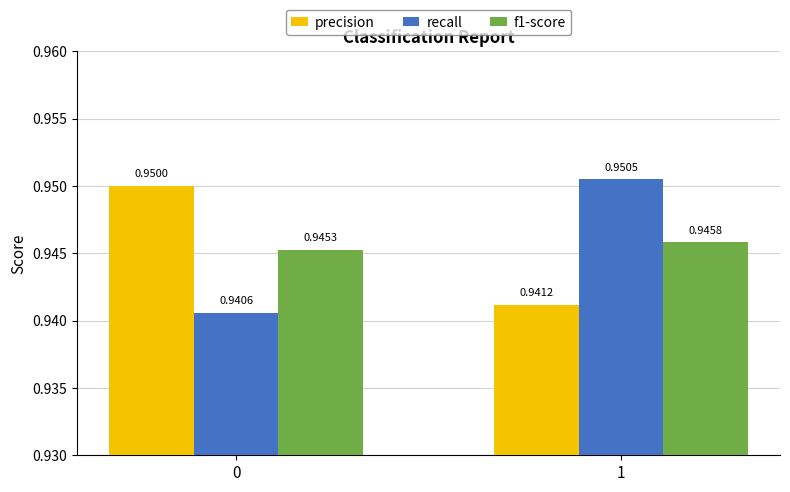

At which category is the sum across all series the highest?

1